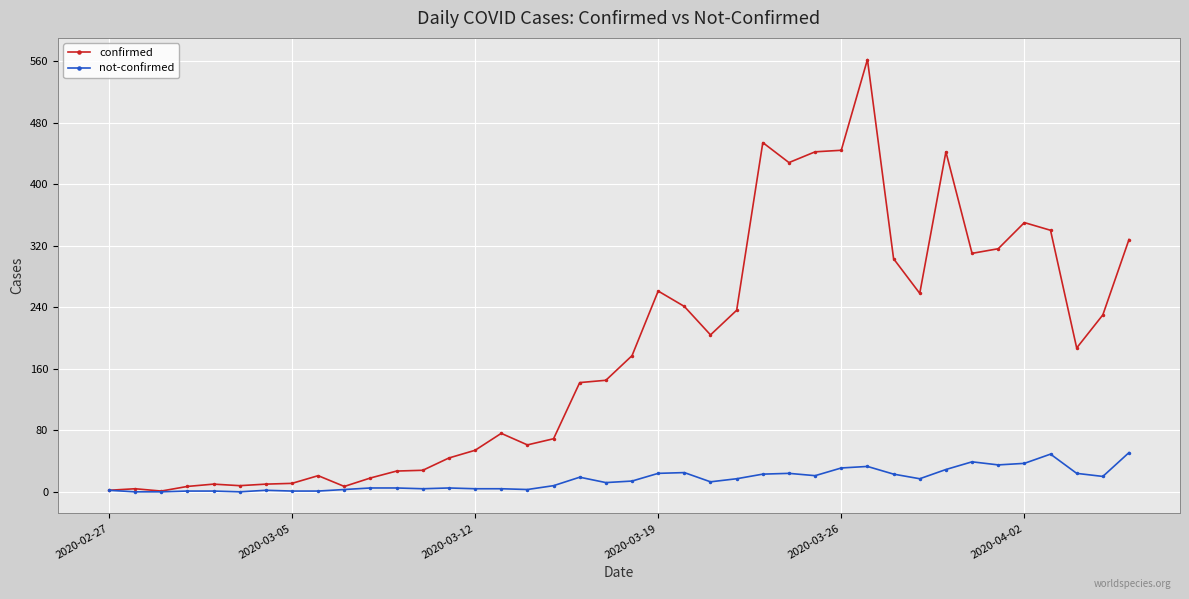

How many data points does each series have?

40